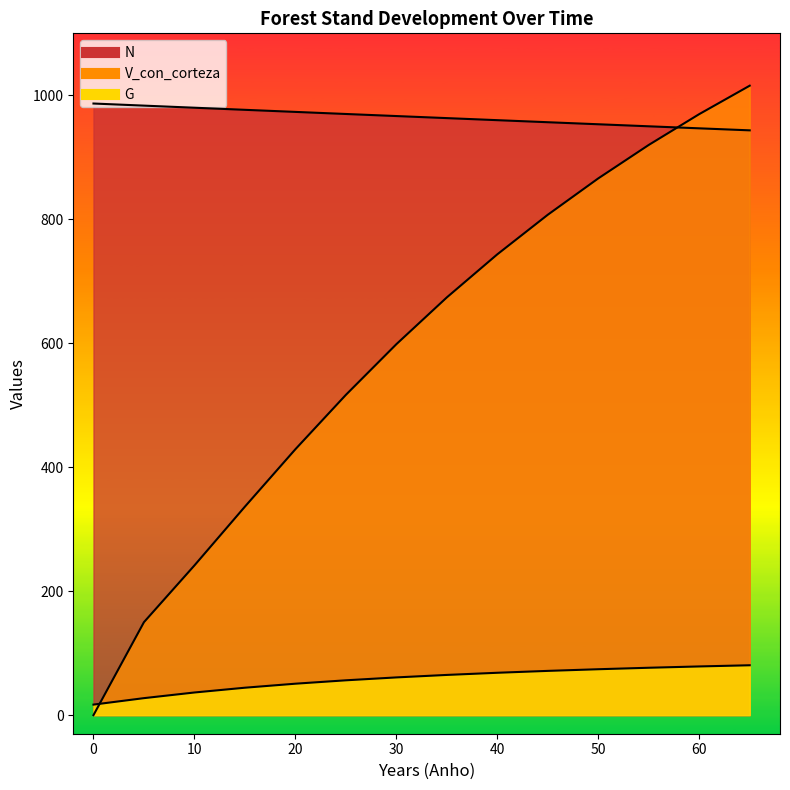

List the series in order of their peak value, highest first.

V_con_corteza, N, G